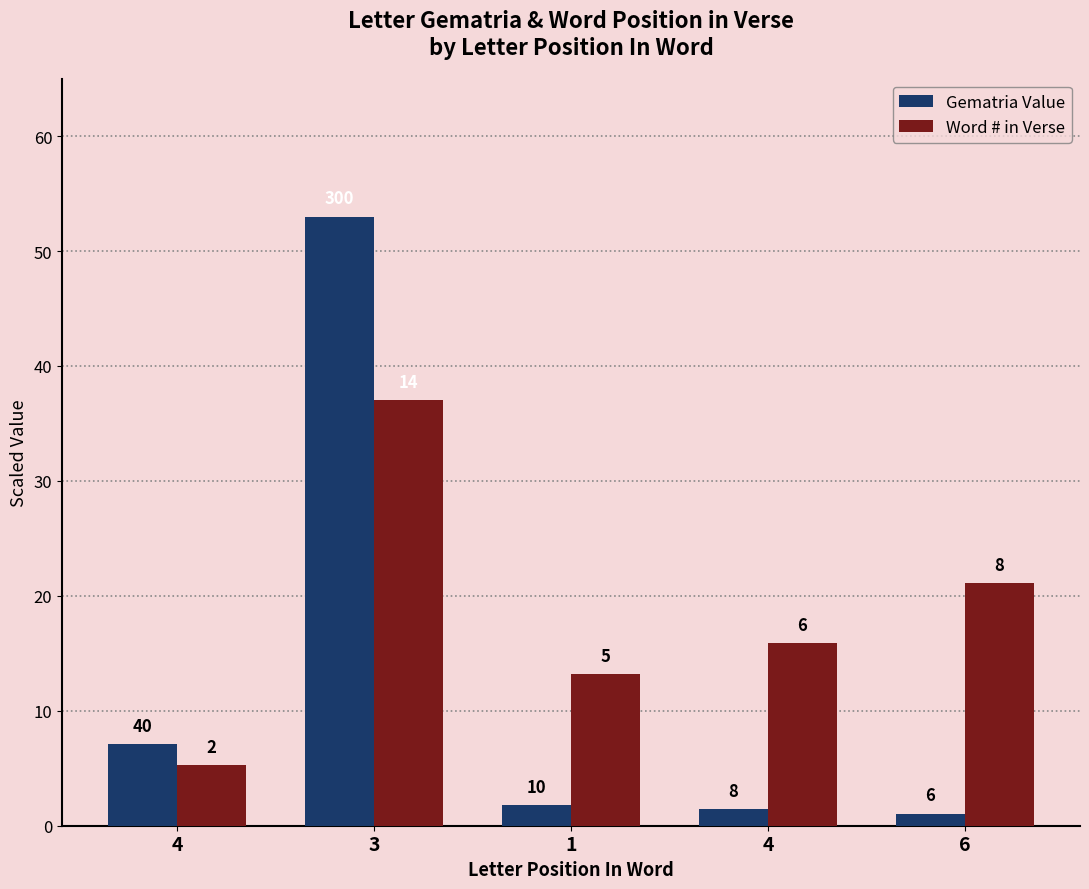

How many bars are there in total?

10